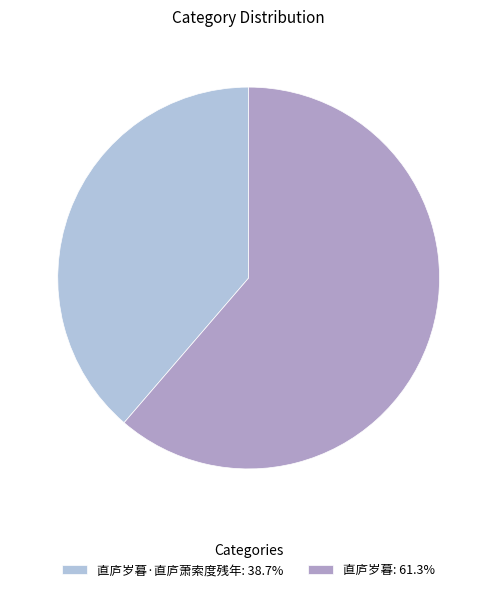

How many segments does this pie chart have?

2